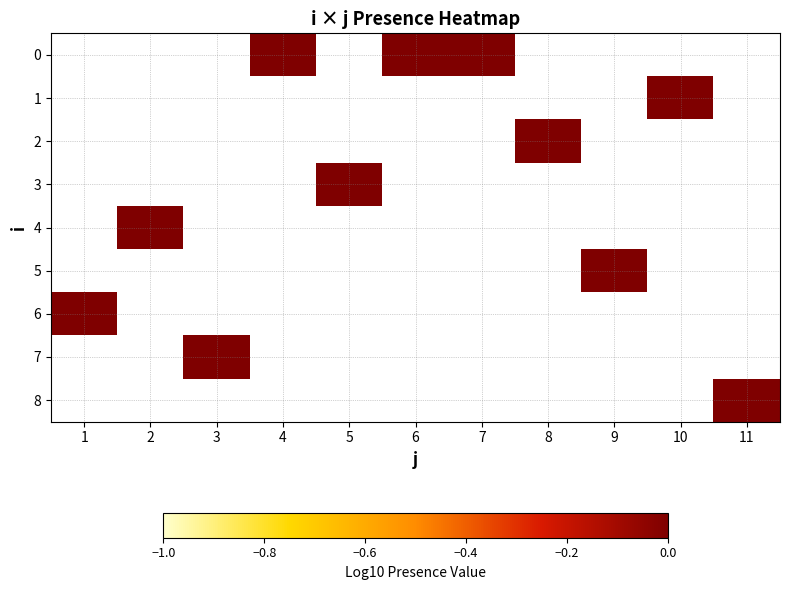

At which label does 5 reach its minimum?

1